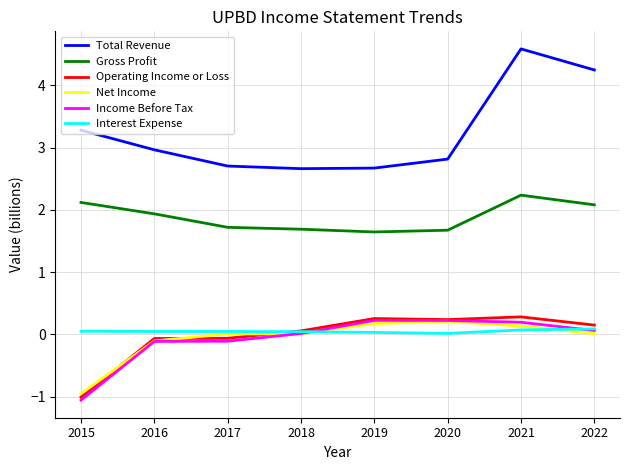

The value of Interest Expense at 2018 is 0.0. True or false?

True